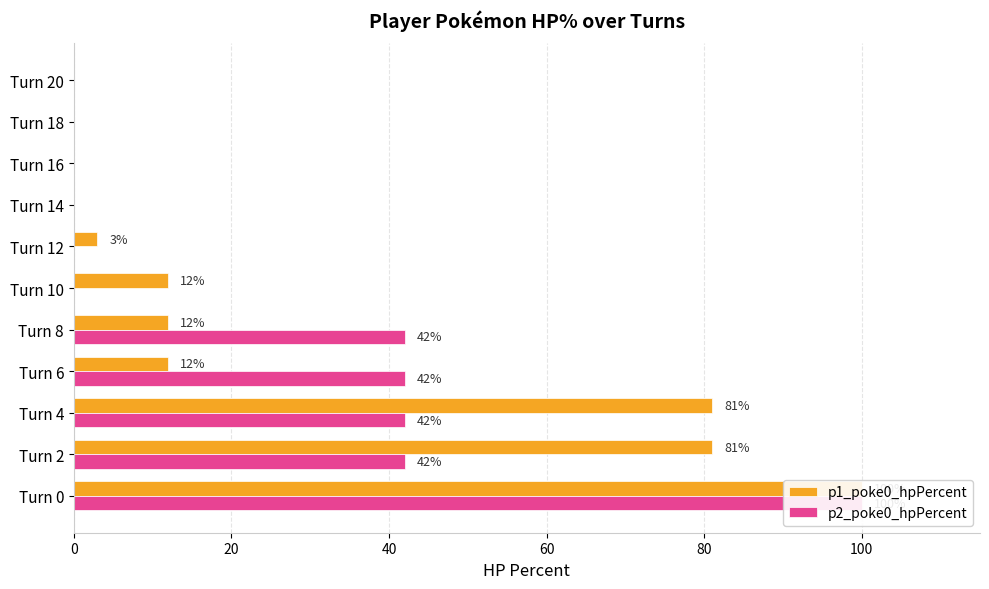

How many distinct data groups are displayed?

2